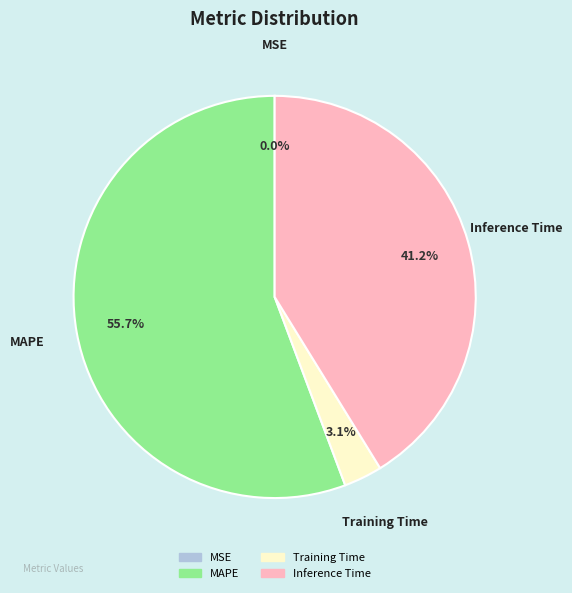

Which has a higher value, Training Time or Inference Time?

Inference Time